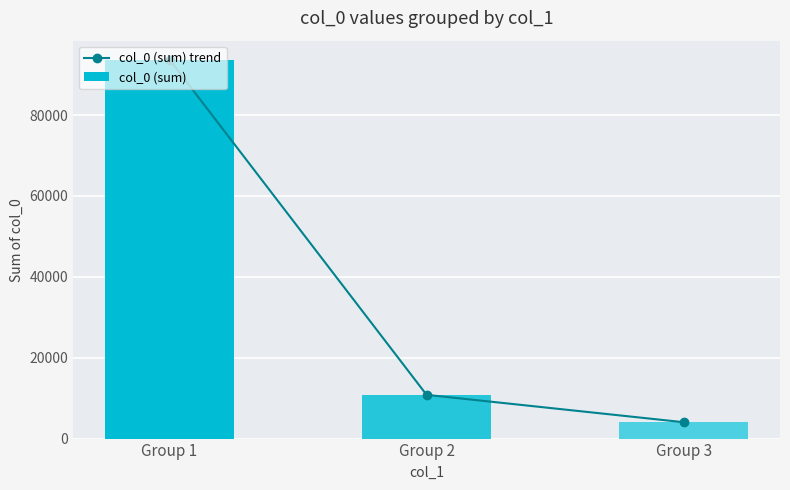

True or false: col_0 (sum) trend has a value of 4049 at Group 3.

True